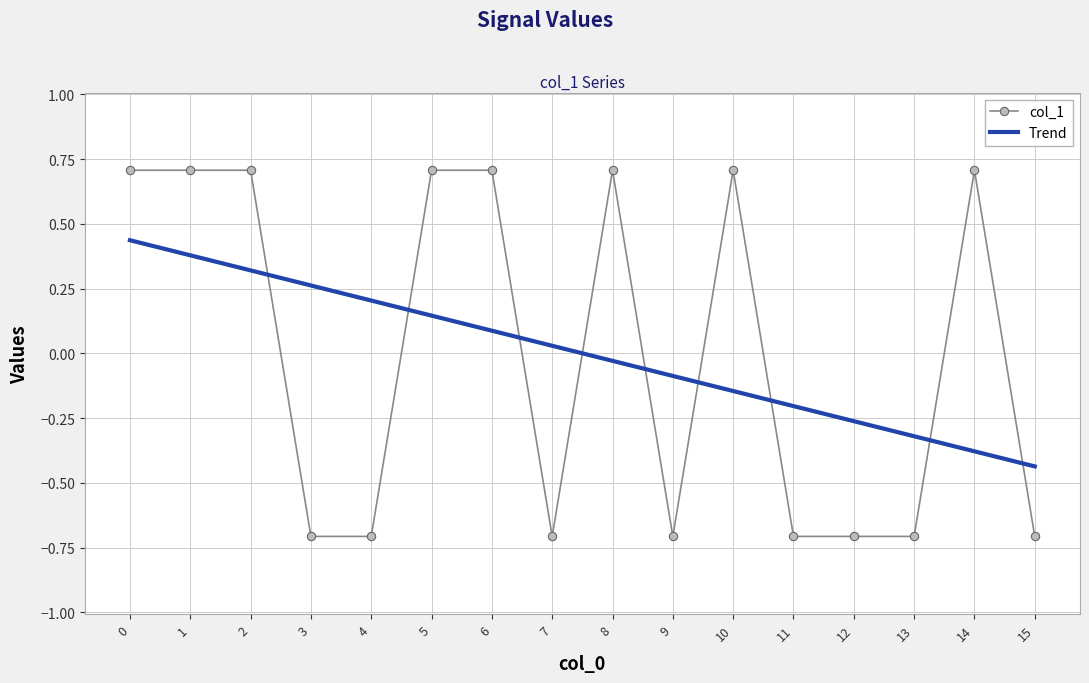

What is the difference between the Trend values at 2 and 12?

0.6